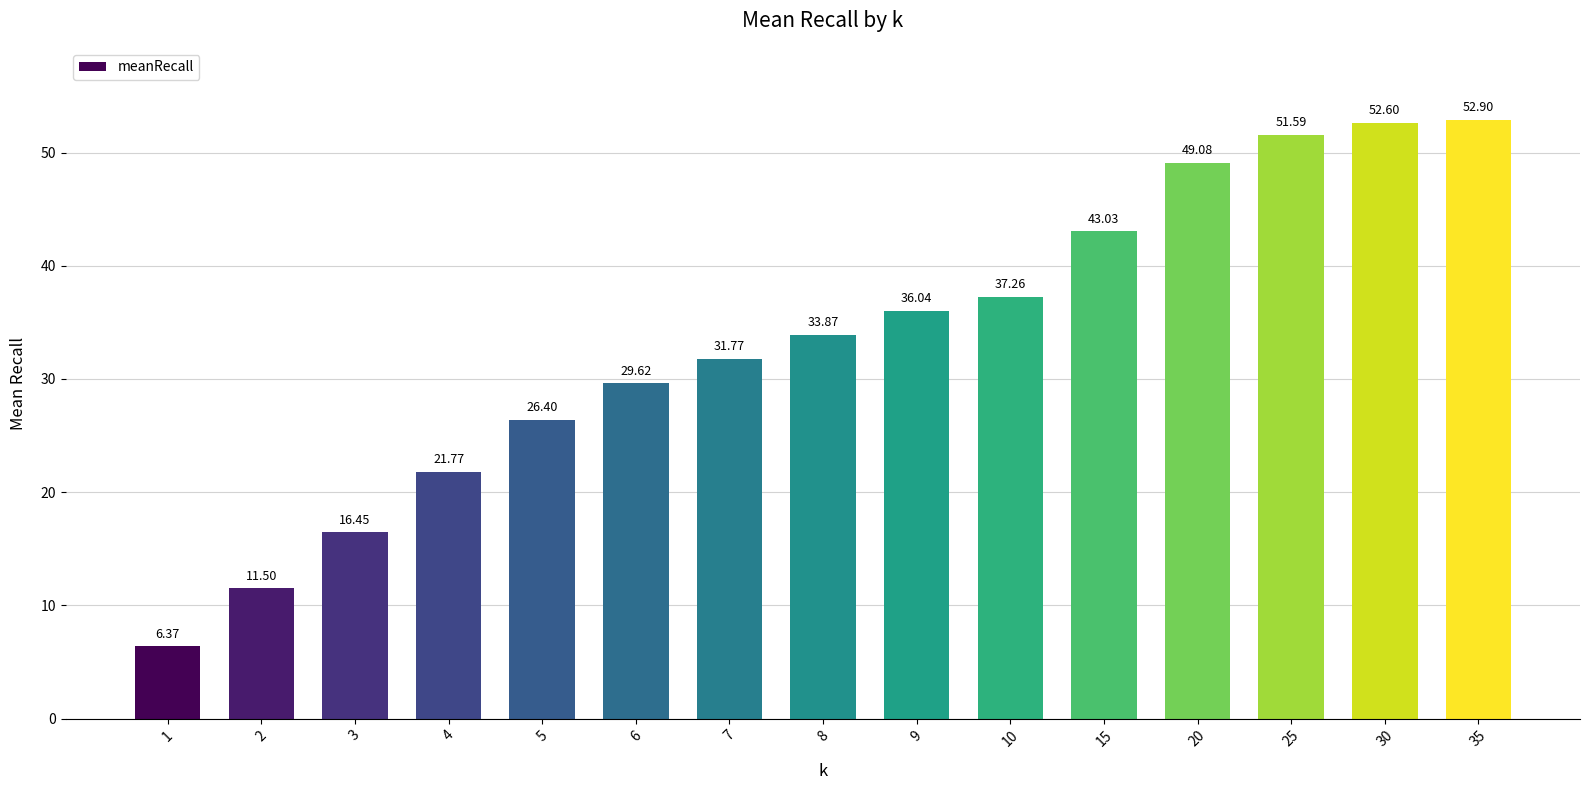

Which category has the highest value across all series?

35